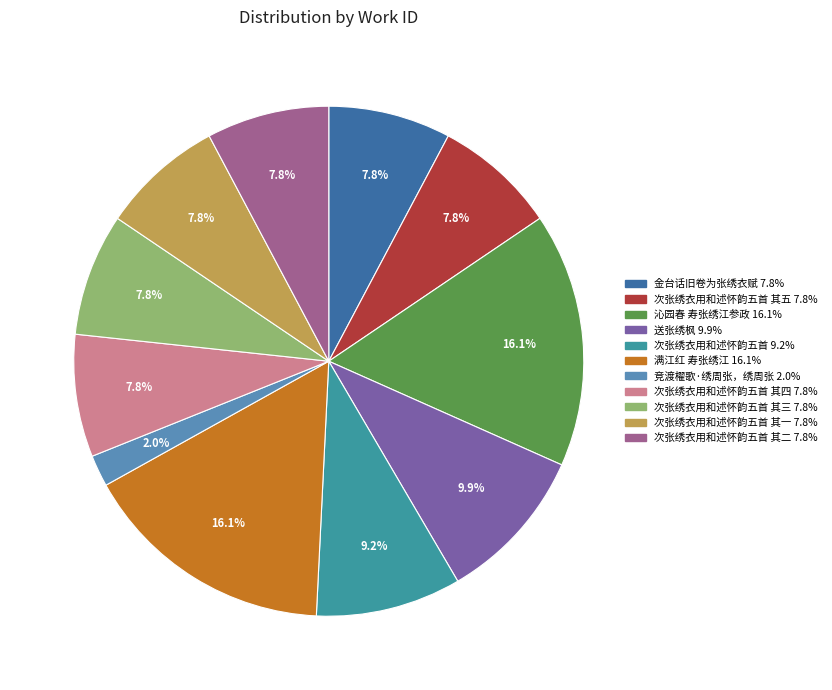

Does any single category account for the majority?

No